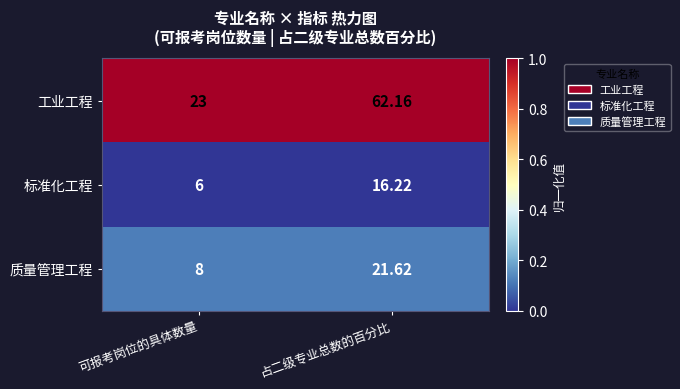

At which category does the chart reach its minimum across all series?

可报考岗位的具体数量